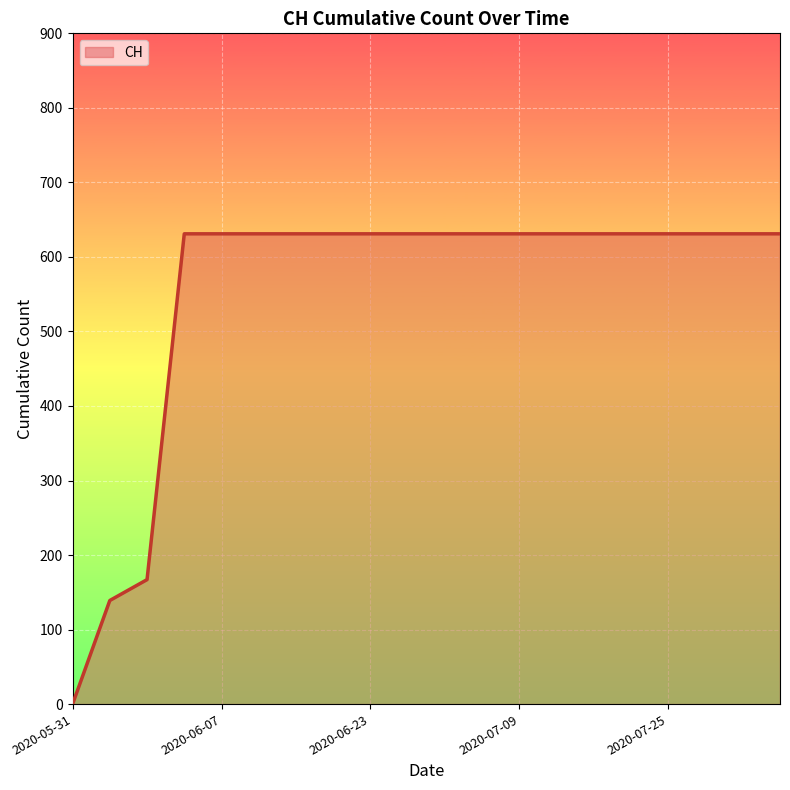

What is the maximum value shown in the chart?

631